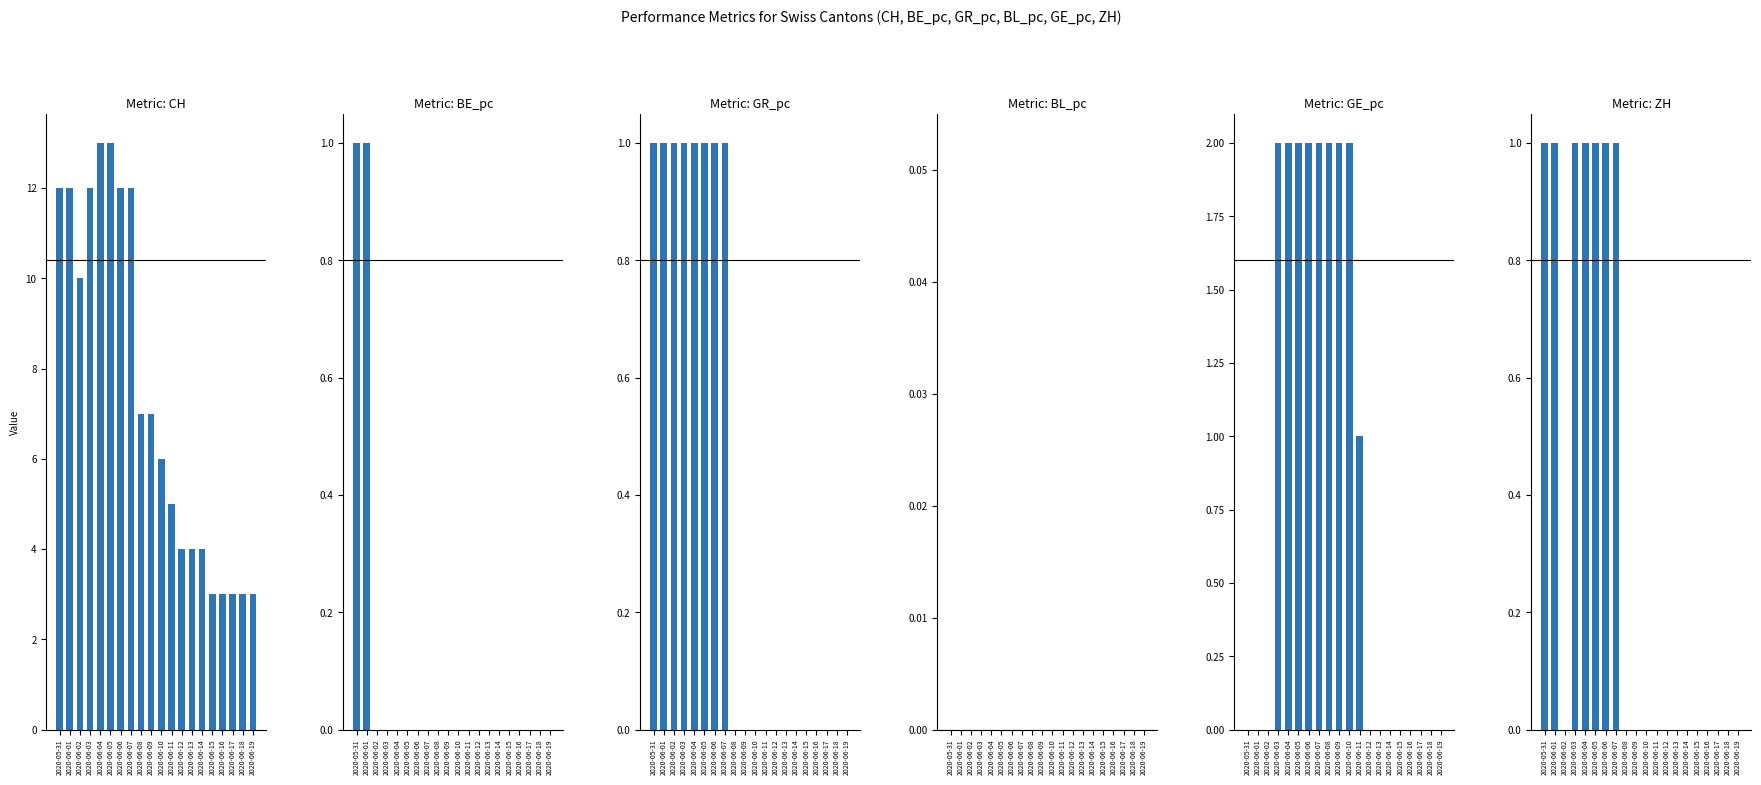

Count the number of data series in this chart.

6